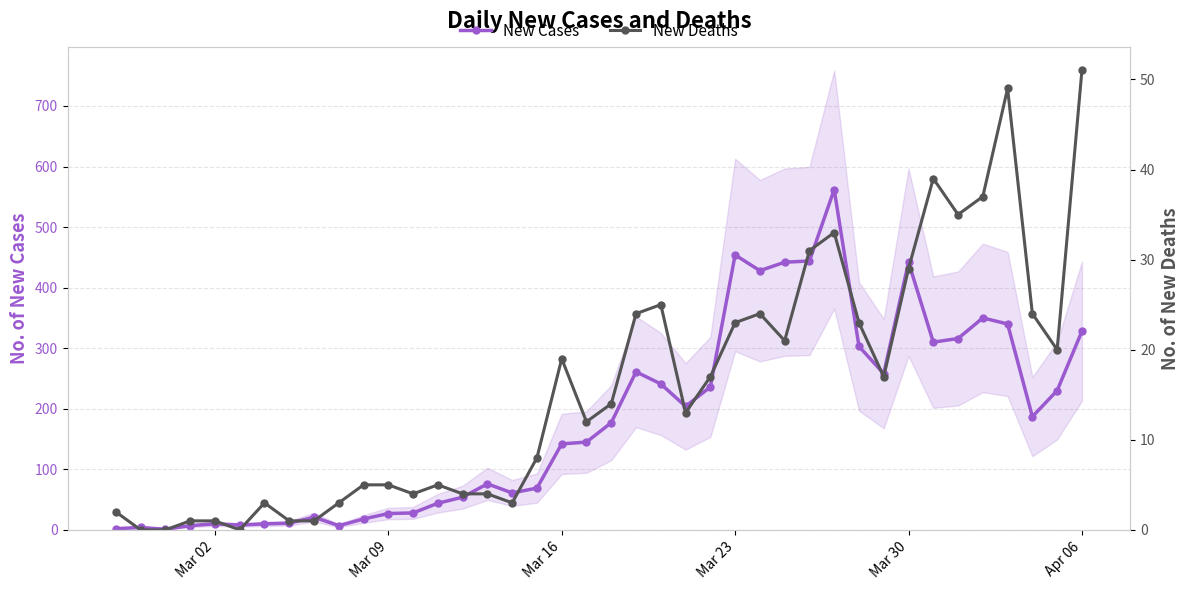

Rank the series by their average value, from lowest to highest.

New Deaths, New Cases